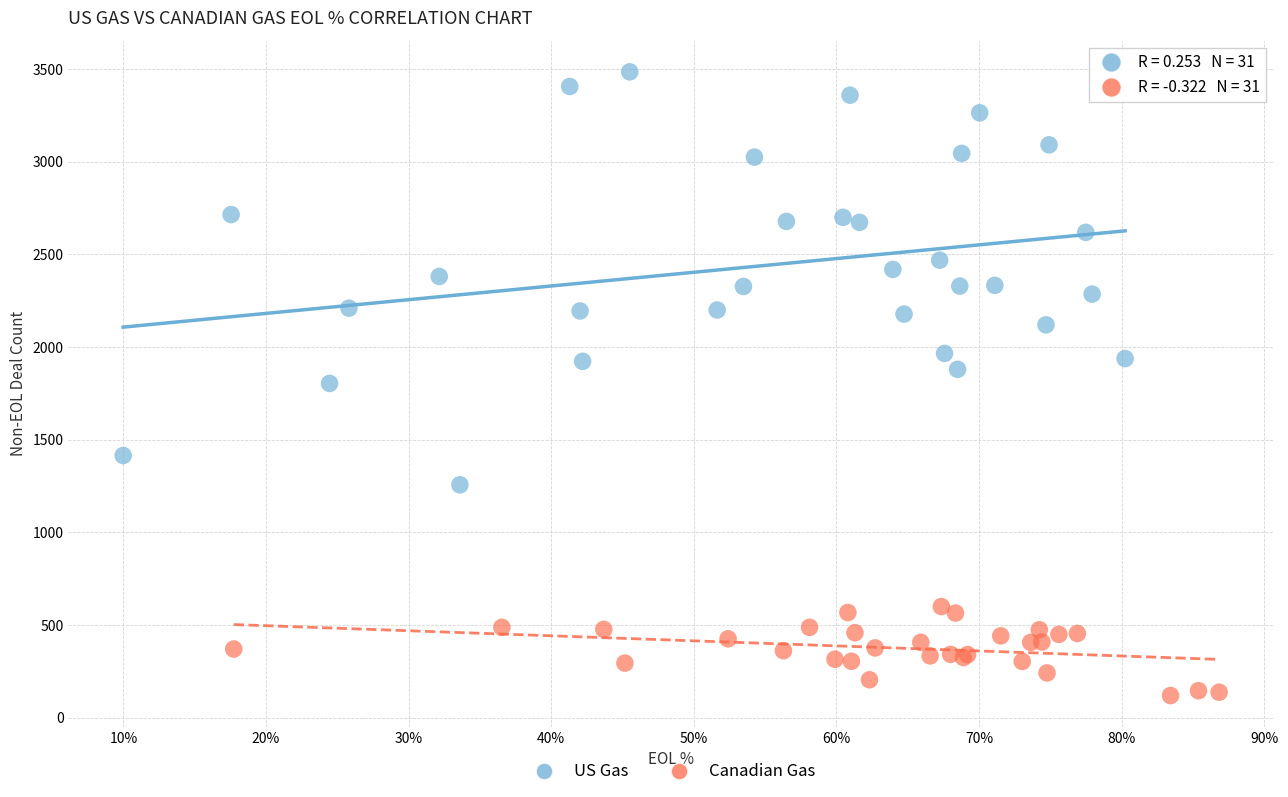

Which series contains the lowest Y value?

Canadian Gas